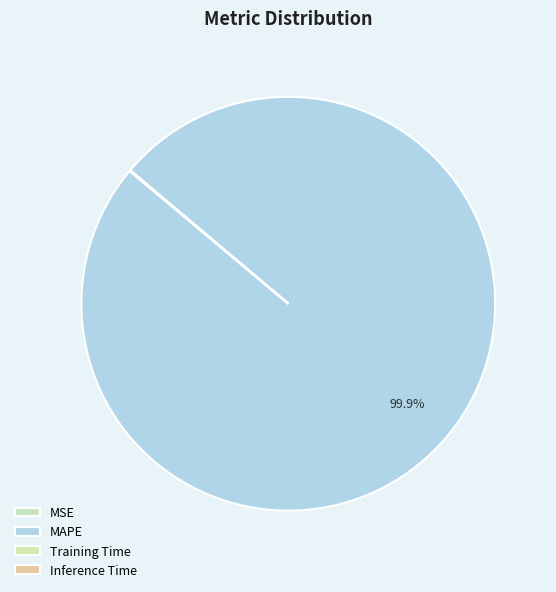

Is there a majority slice in this chart?

Yes